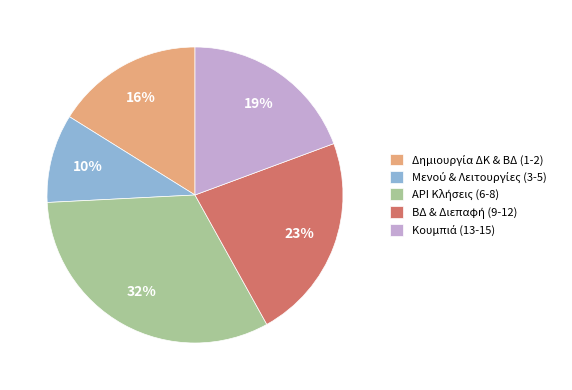

Does any single category account for the majority?

No